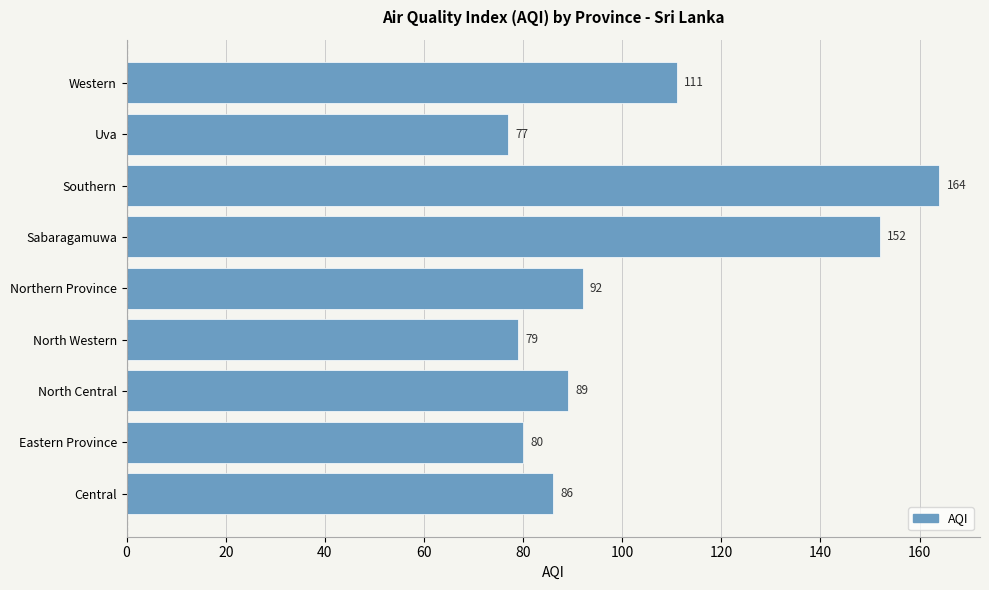

What is the change in value from Sabaragamuwa to Western?

-41